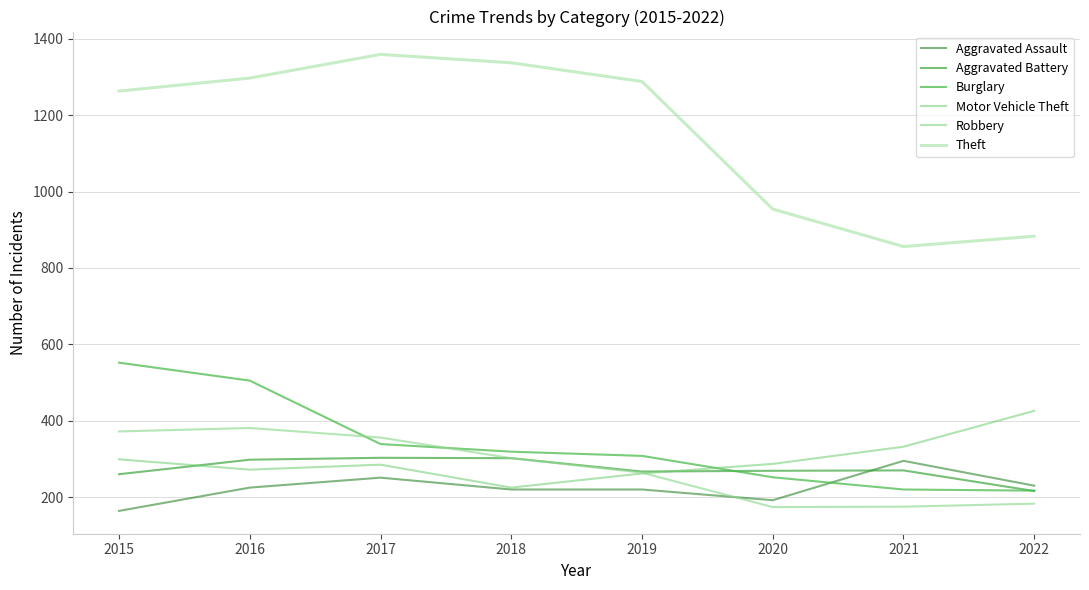

Which series has the widest spread of values?

Theft